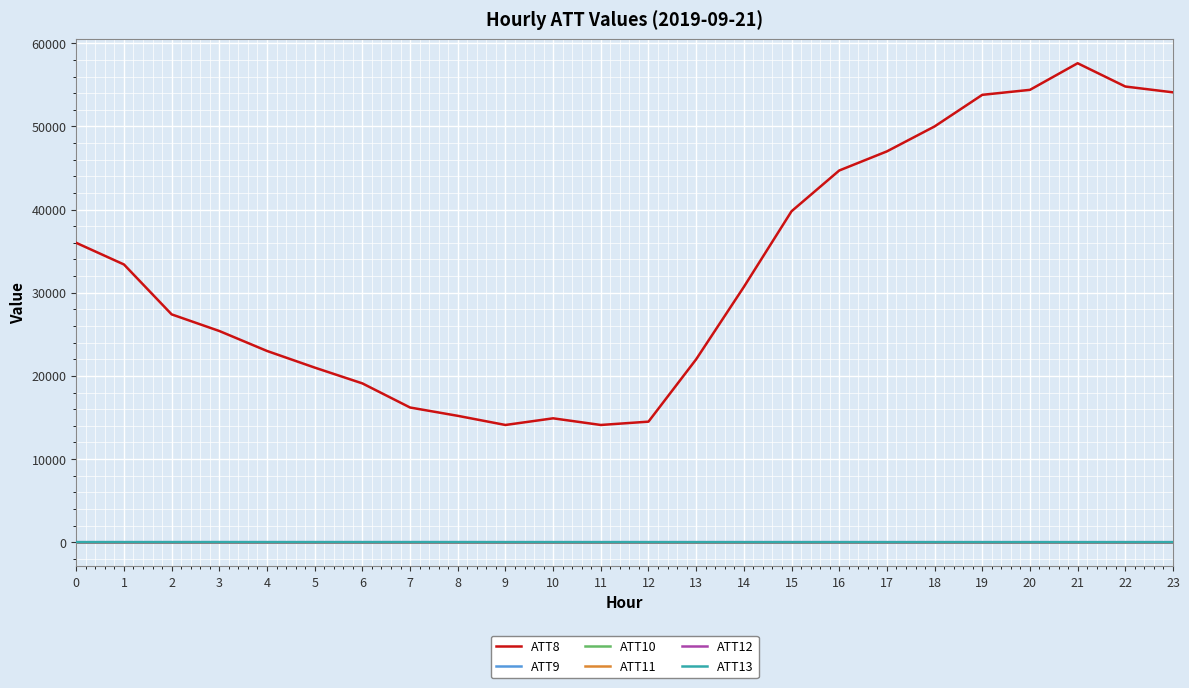

What is the sum of all ATT11 values?

-240.0